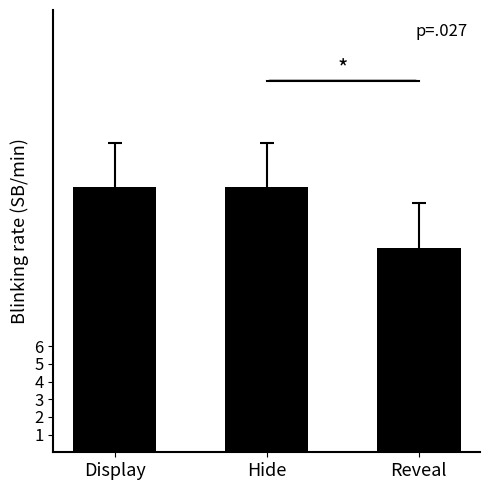

What is the sum of the values at Display and Hide?

30.0